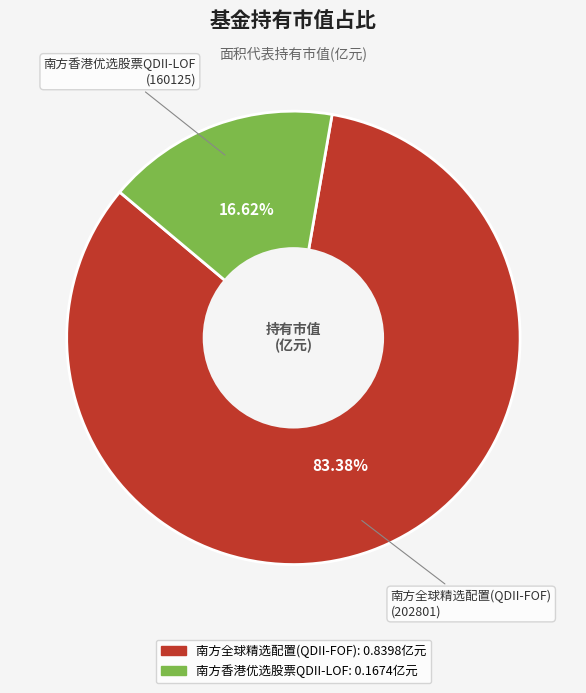

Count the number of slices in the pie.

2